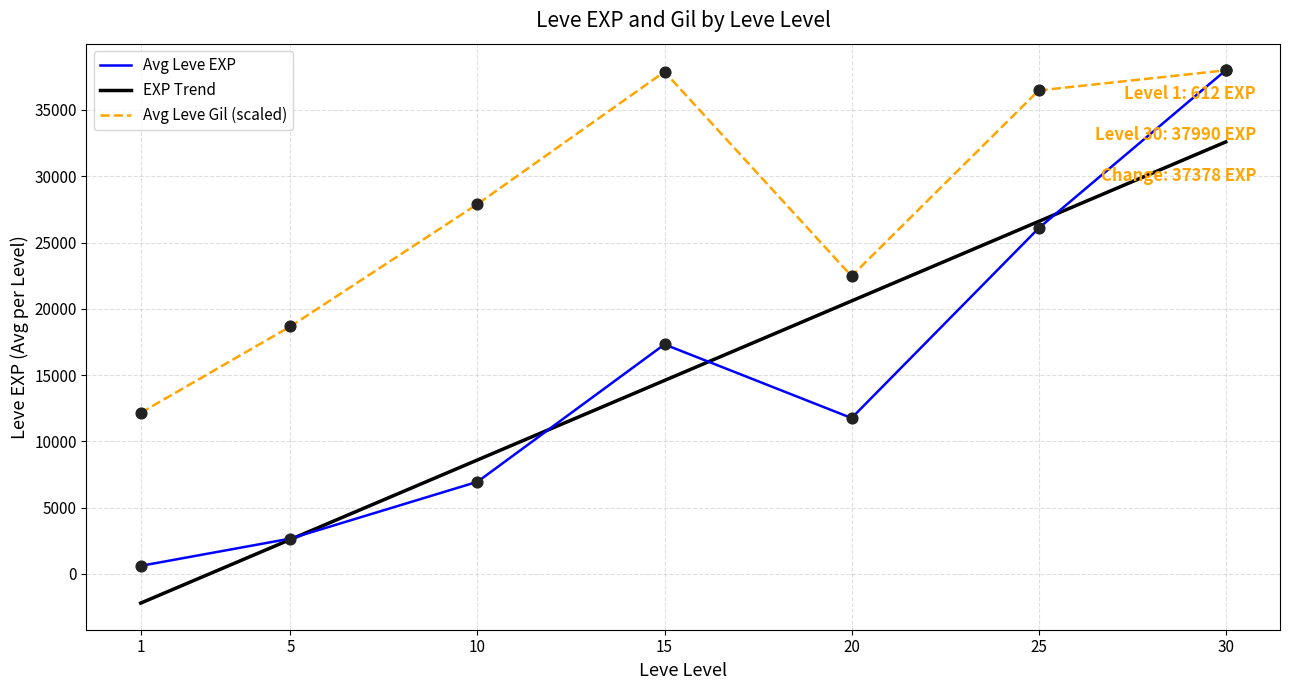

The value of Avg Leve Gil (scaled) at 10 is 27895.5. True or false?

True